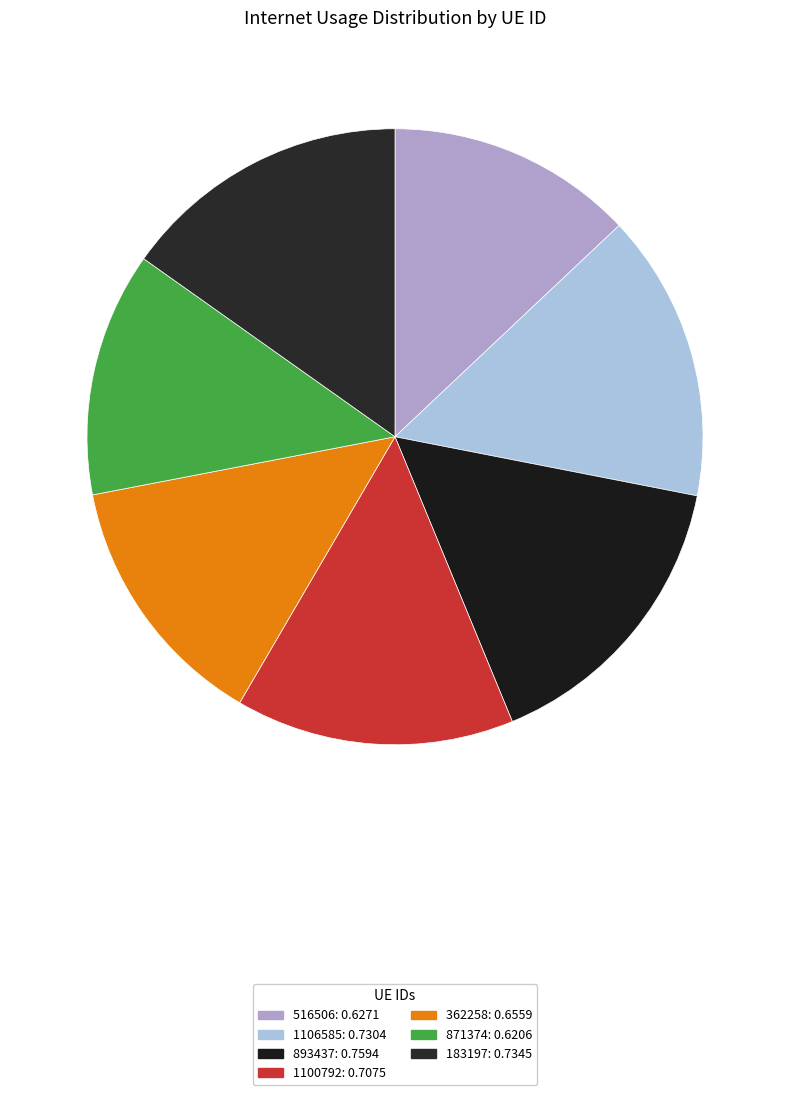

Does any single category account for the majority?

No